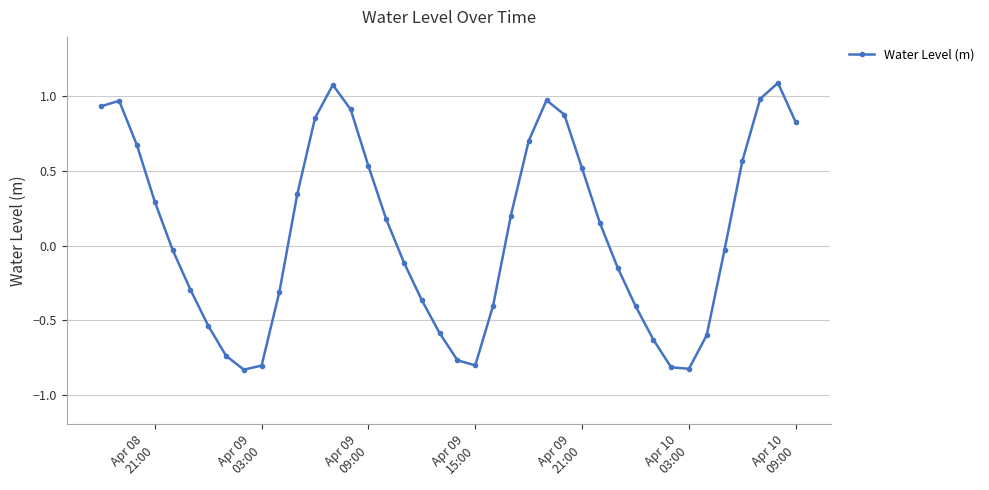

What is the difference between the maximum and minimum values?

1.9